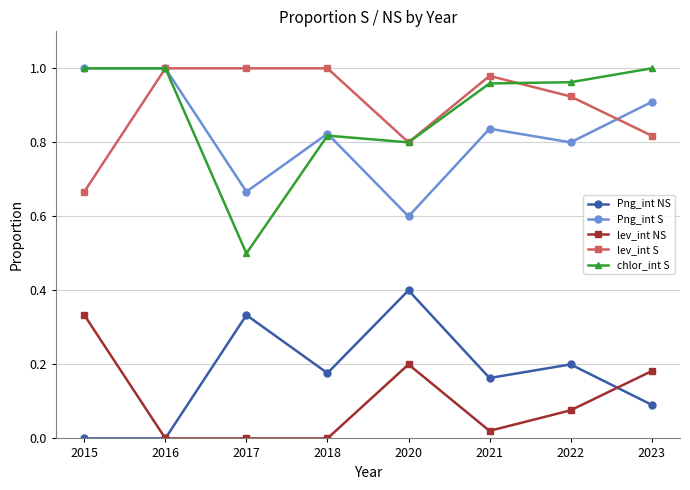

At which label does Png_int NS reach its peak?

2020